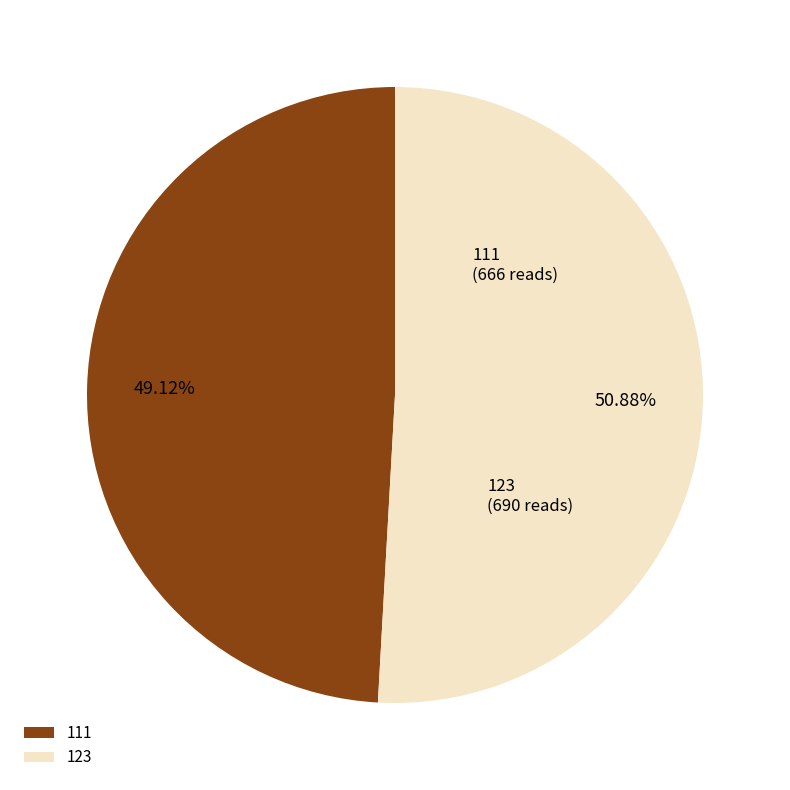

What is the ratio of the value at 111 to the value at 123?

1.0